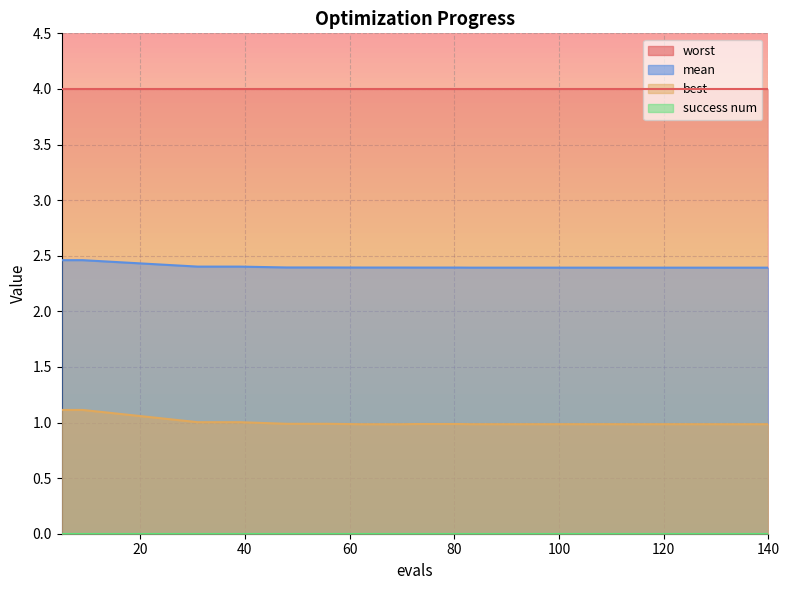

True or false: best has more than 1 interior local peaks.

True